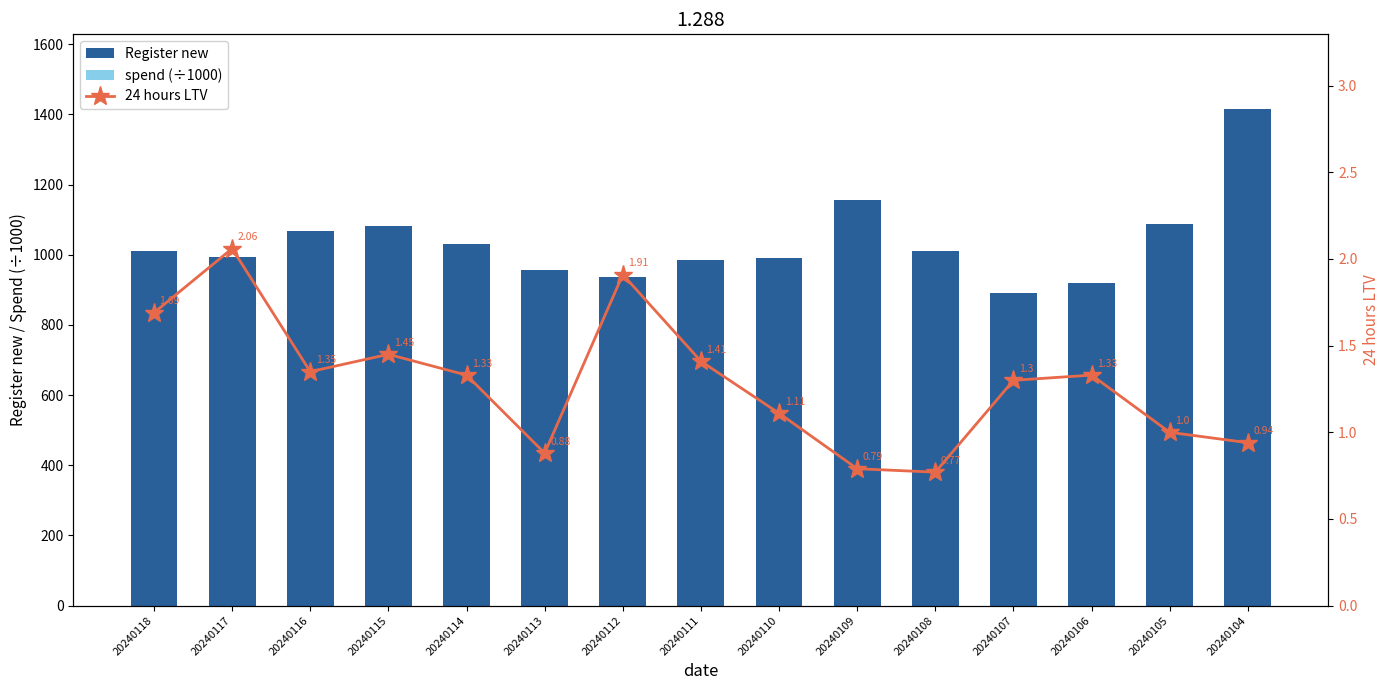

Which category has the highest value in the 24 hours LTV series?

20240117